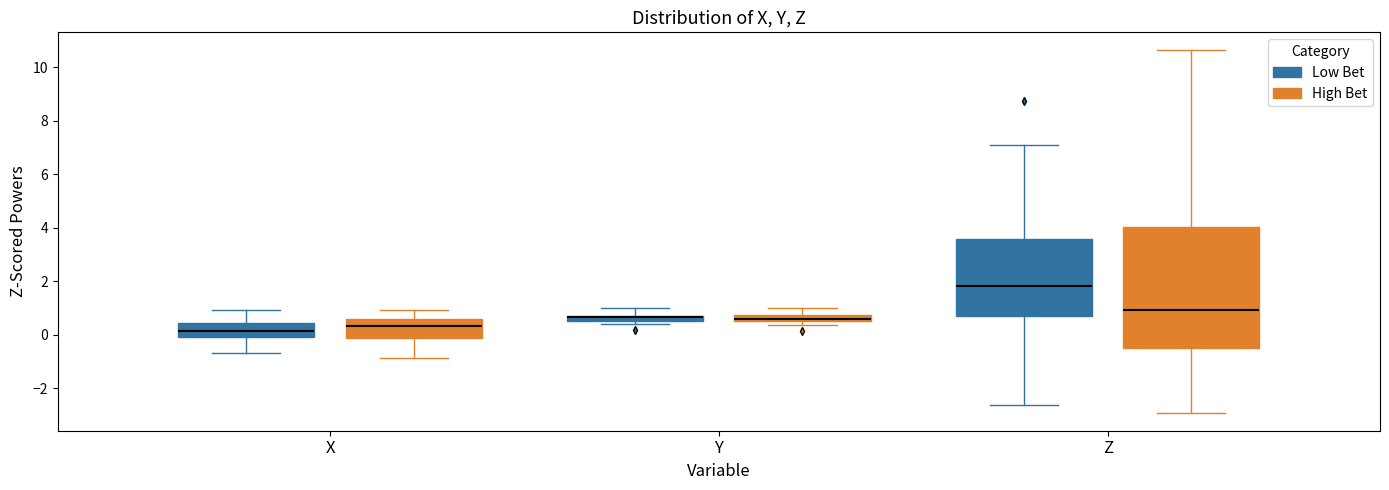

Where is the lower edge of the box for Z (High Bet) on the y-axis? The values are not printed on the chart, so give them approximately, as read against the axis.

-0.4